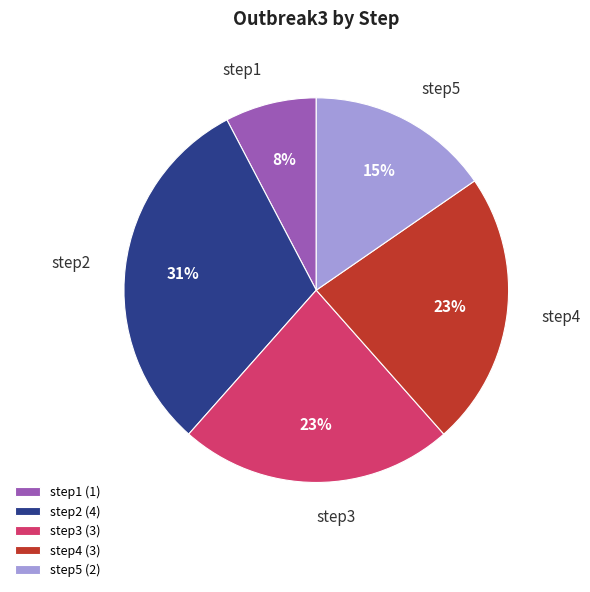

Does any single category account for the majority?

No